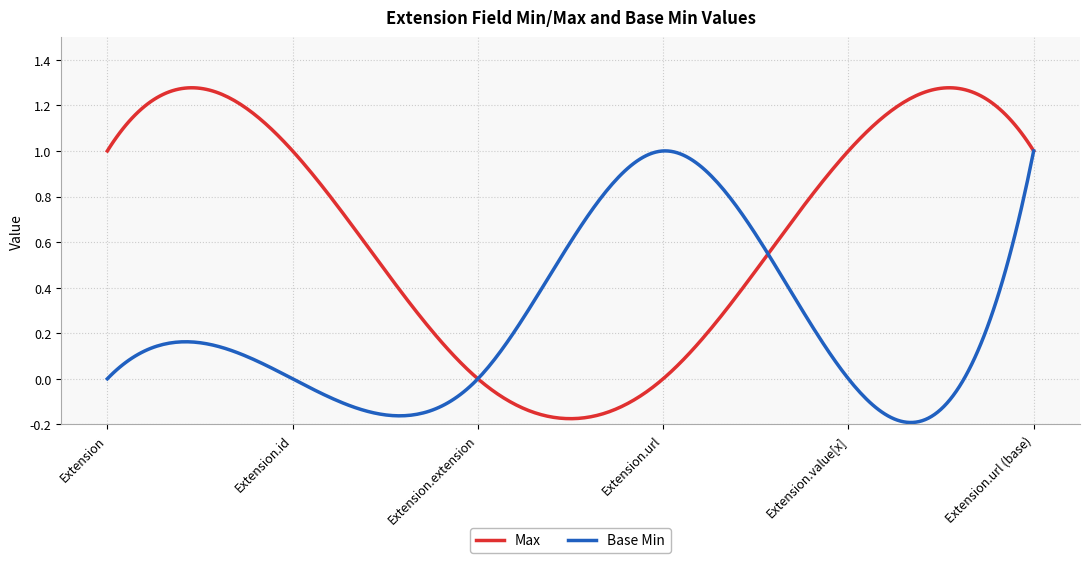

Which series has the largest total across all categories?

Max